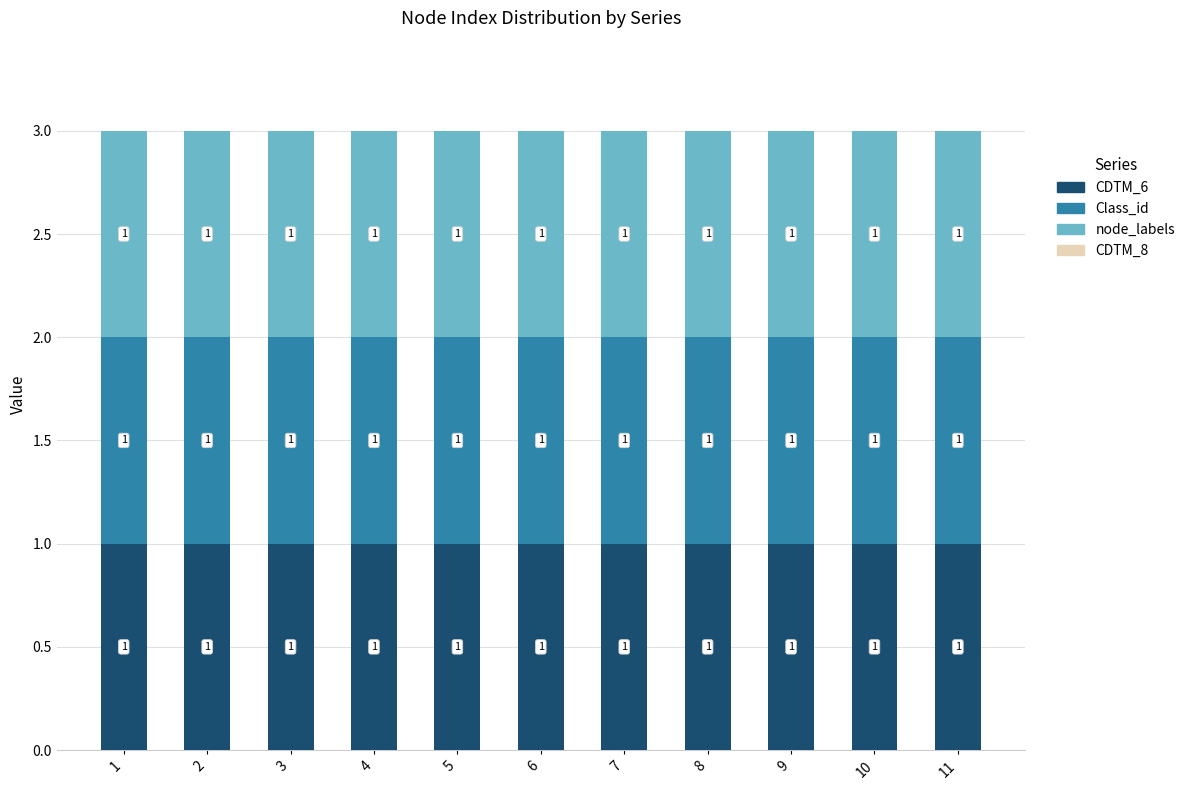

Reading left to right, transcribe all the data shown in this chart.

CDTM_6: 1	1	1	1	1	1	1	1	1	1	1
Class_id: 1	1	1	1	1	1	1	1	1	1	1
node_labels: 1	1	1	1	1	1	1	1	1	1	1
CDTM_8: 0	0	0	0	0	0	0	0	0	0	0